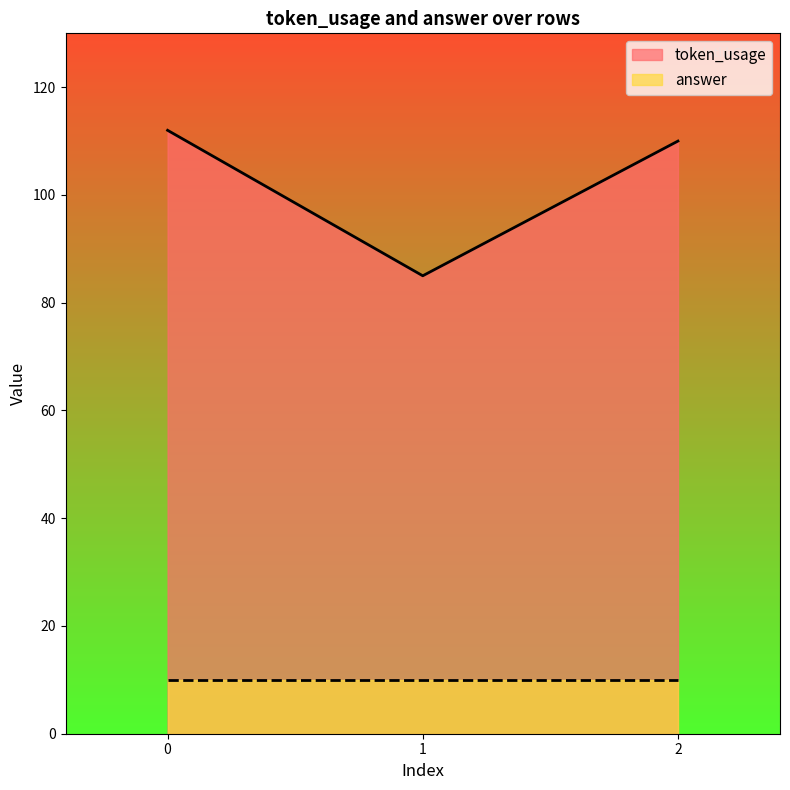

What is the average value of the answer series?

10